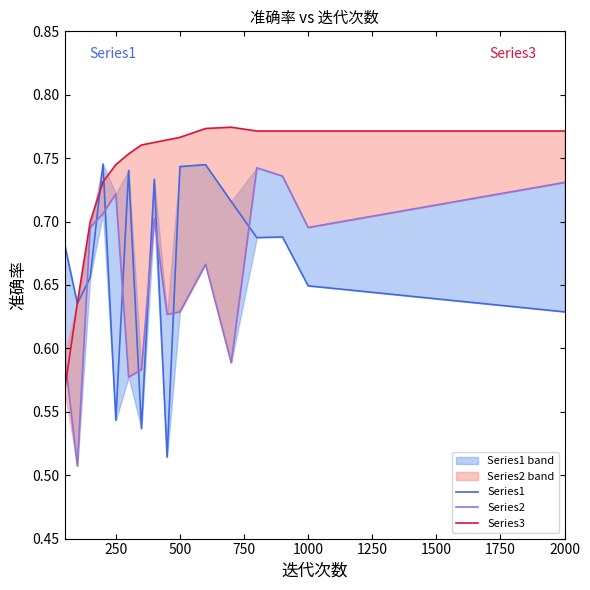

Which series changed the most between 1250 and 9?

Series2